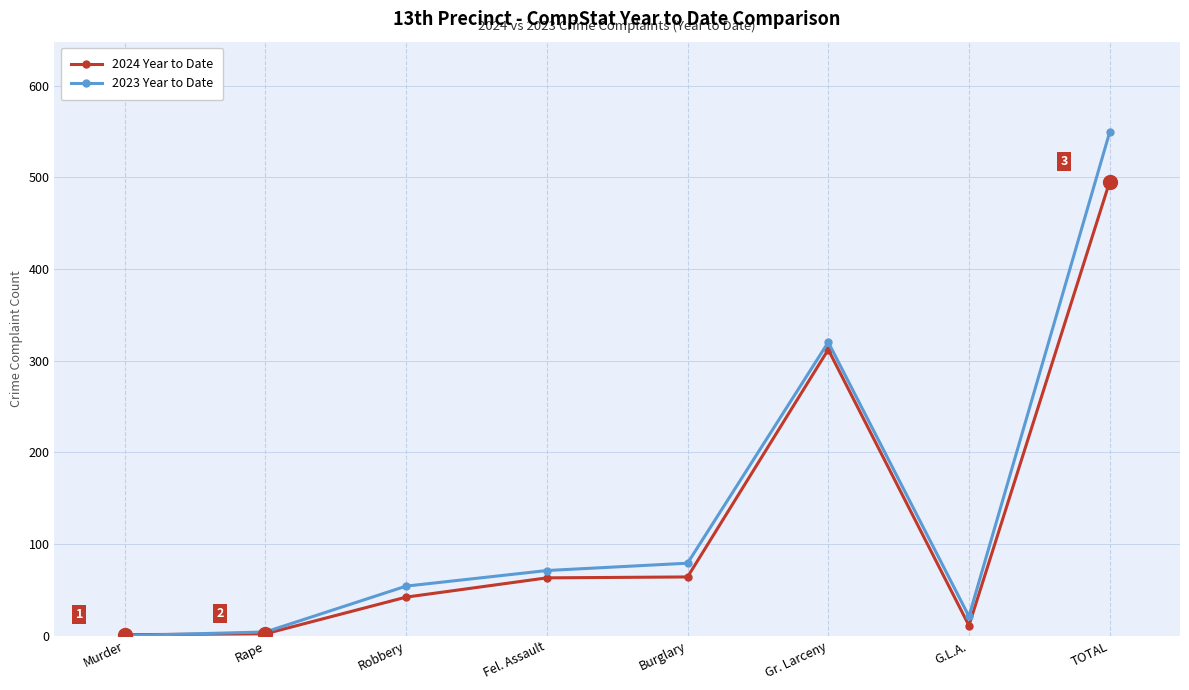

What position from the right is Rape?

7